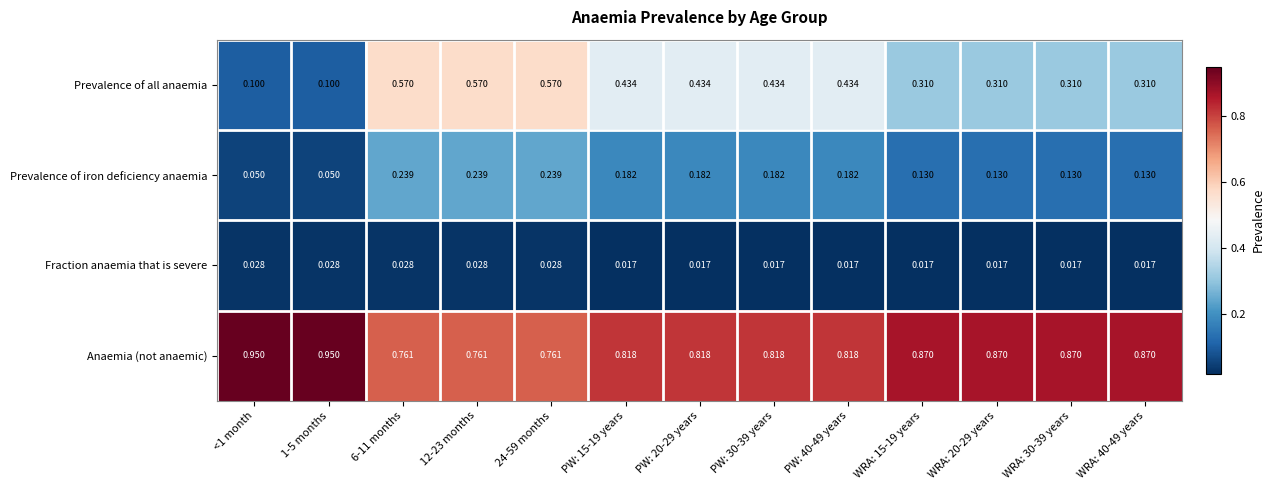

Which series has the widest spread of values?

Prevalence of all anaemia